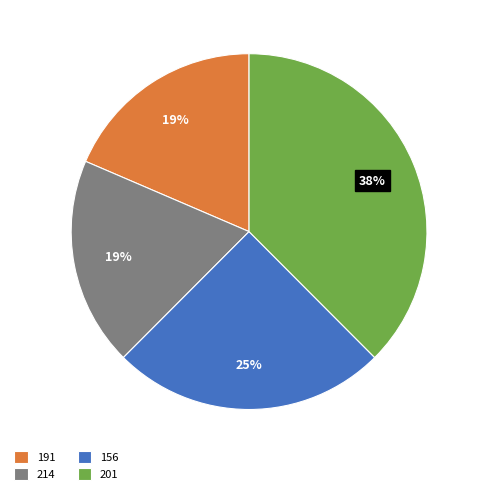

Does 214 account for over 50% of the chart?

No